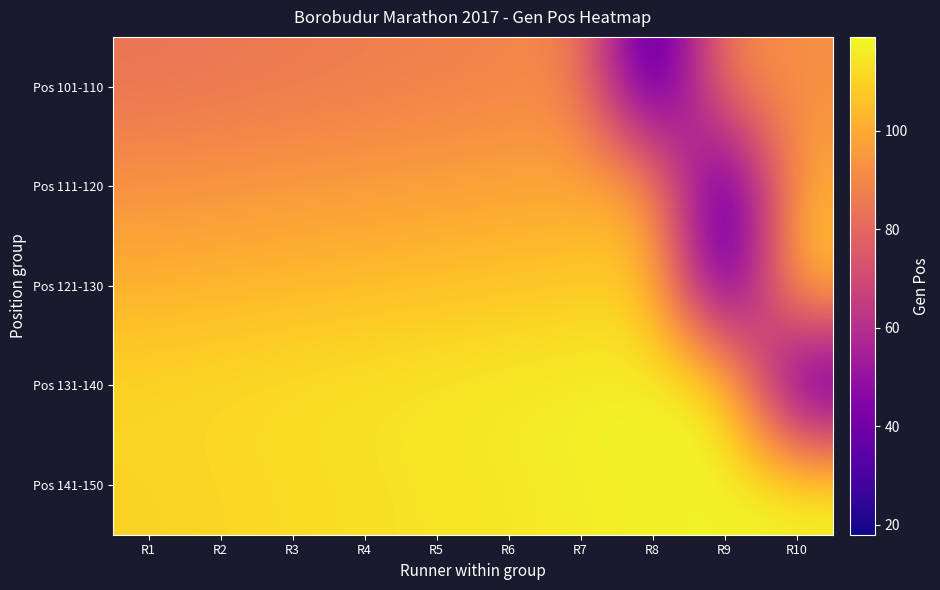

What is the spread (max minus min) of values at R5?

27